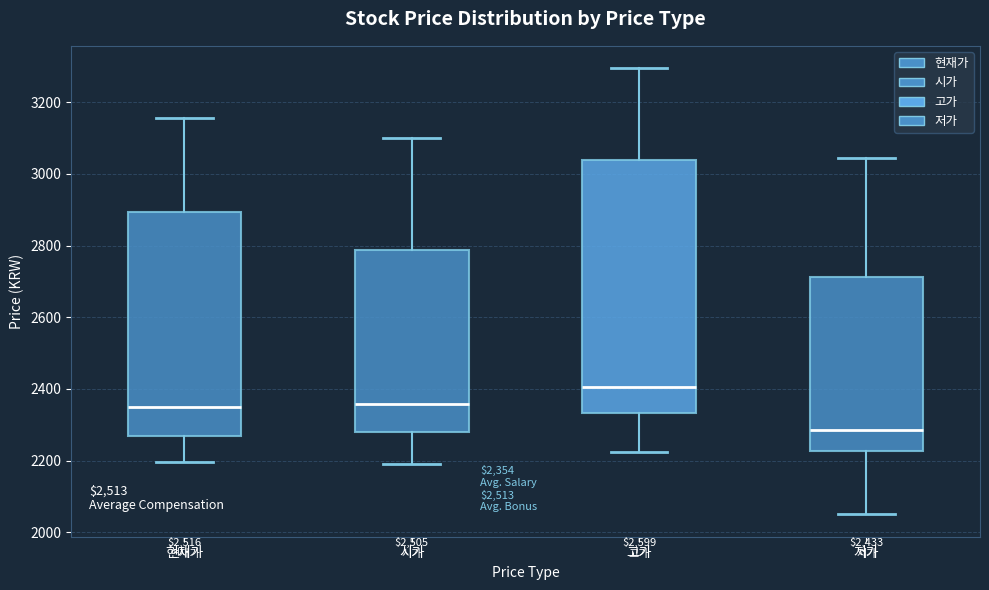

Which box has the lowest median line?

저가